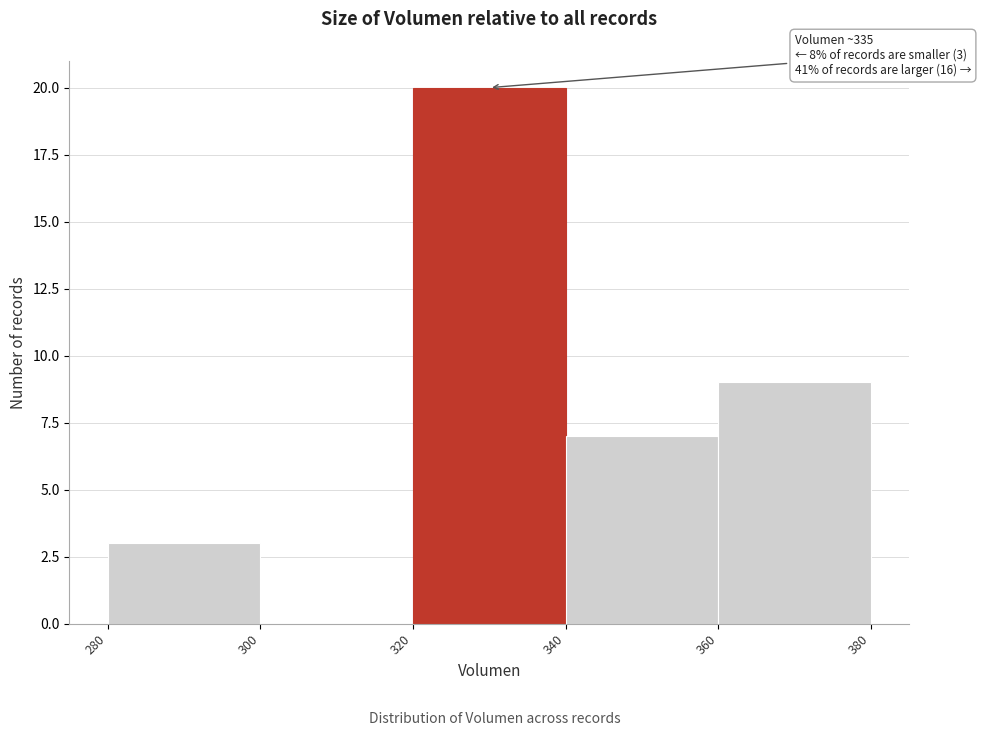

Over which range of the x-axis is the bar tallest?

320 to 340